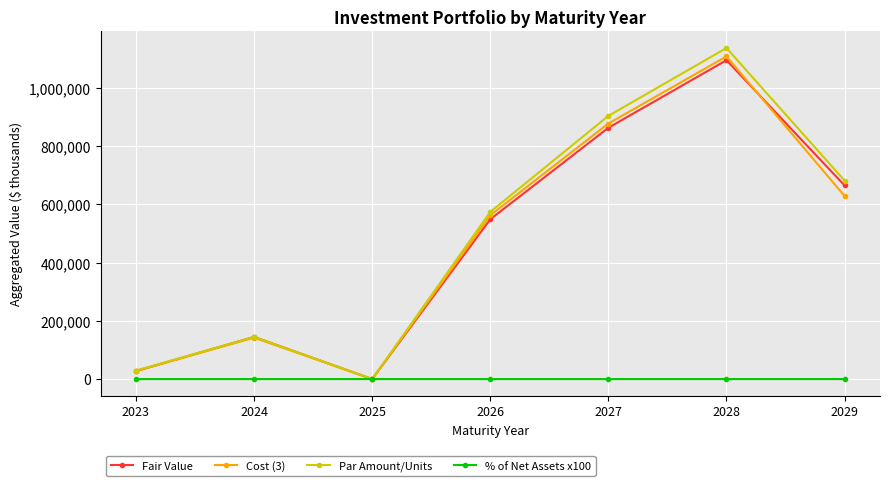

What is the difference between the Par Amount/Units values at 2027 and 2026?

329876.0